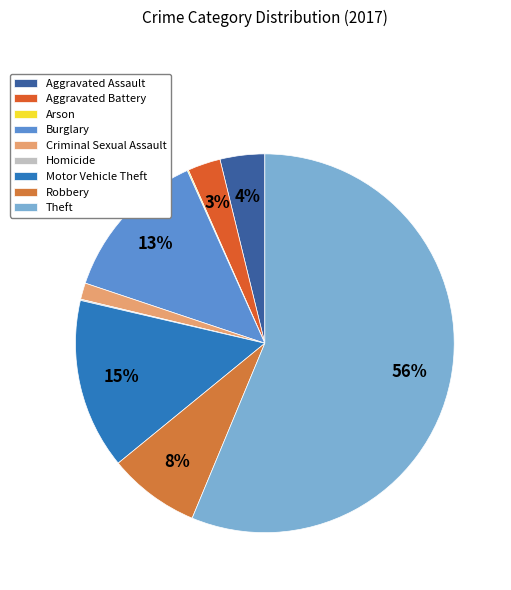

What is the majority slice?

Theft